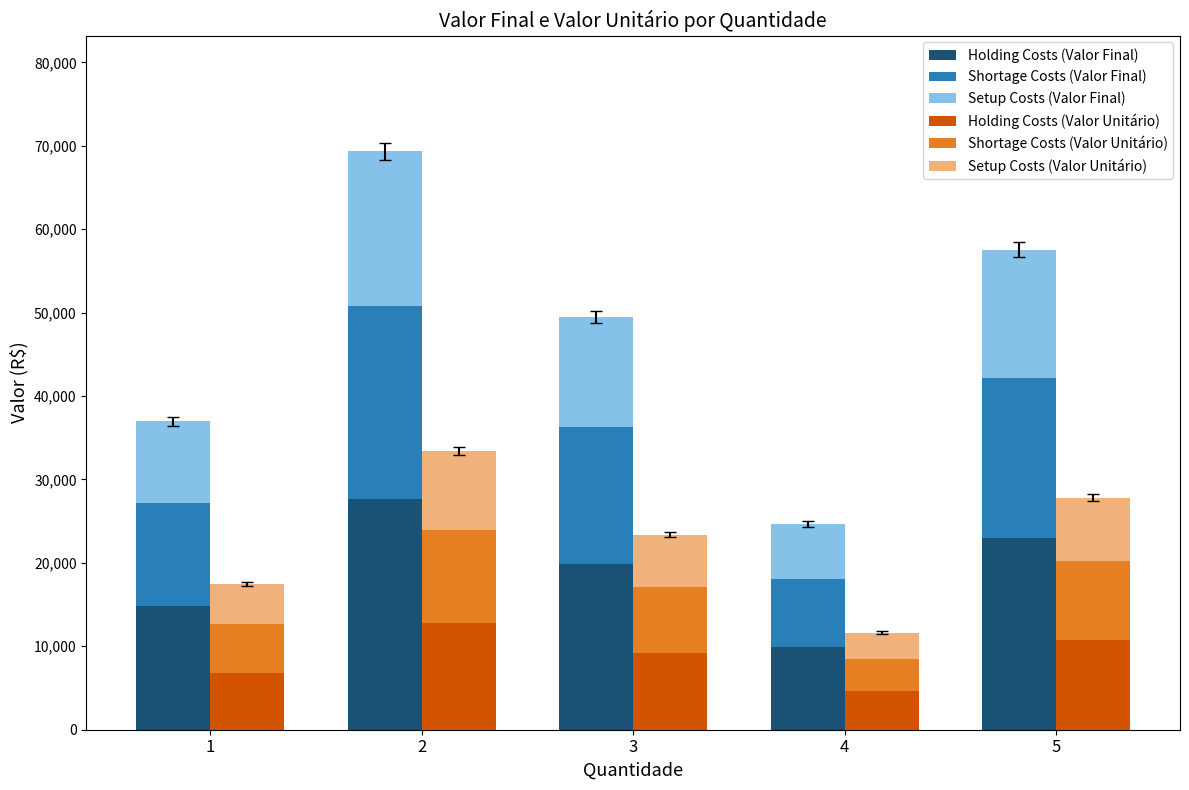

At which label does Setup Costs (Valor Unitário) reach its minimum?

4